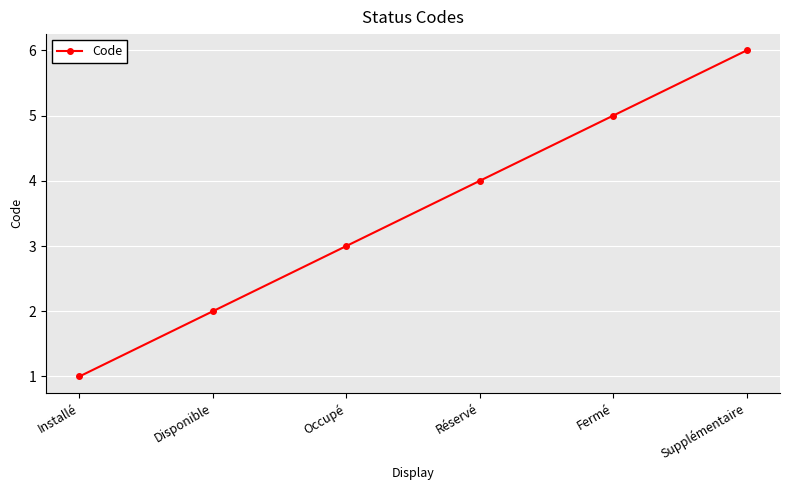

Read the value at Installé.

1